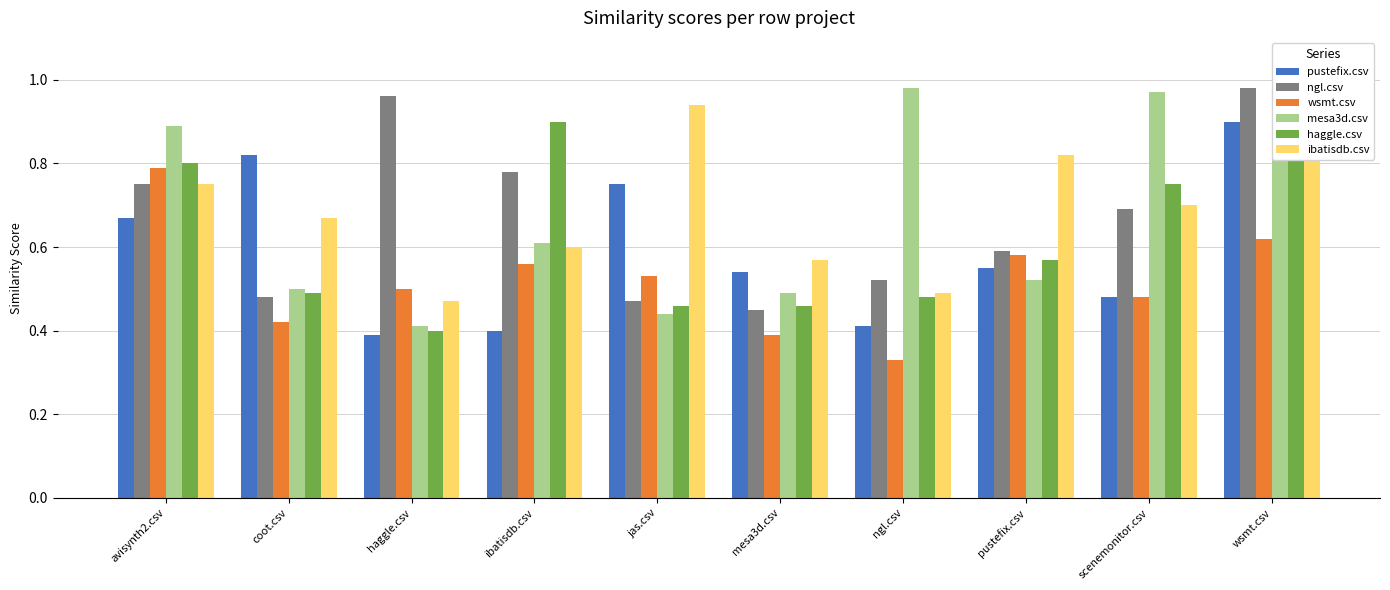

What is the sum of all wsmt.csv values?

5.2